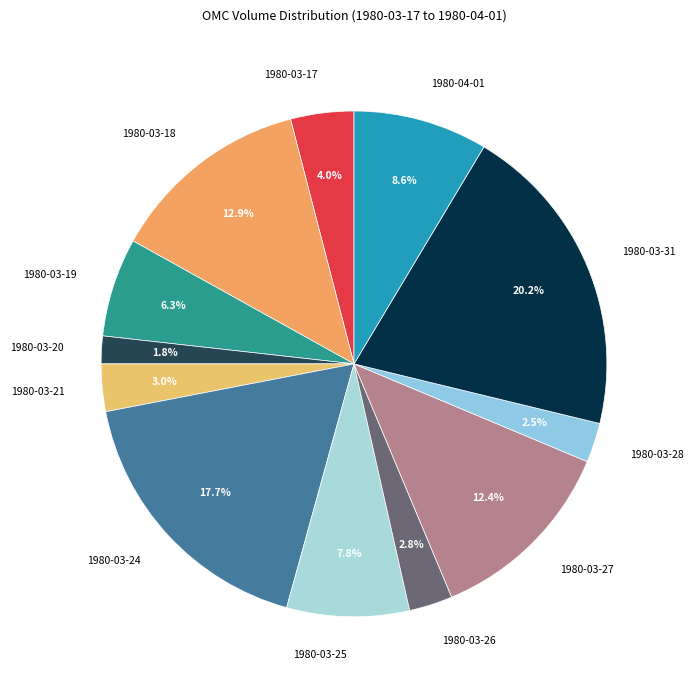

To the nearest percent, what portion does 1980-03-17 represent?

4%